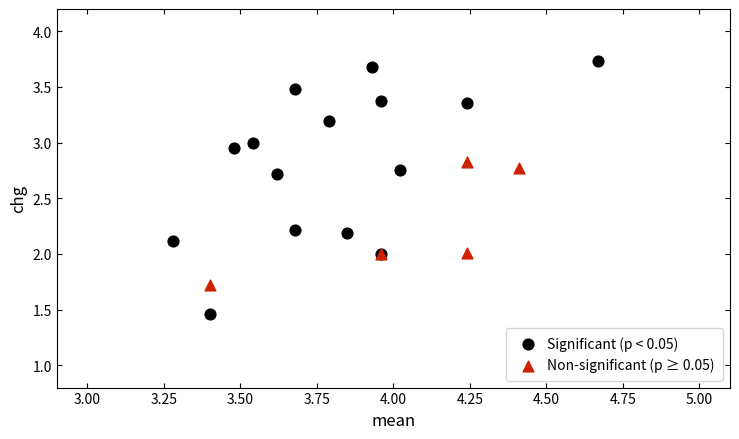

Which series contains the lowest Y value?

Significant (p < 0.05)